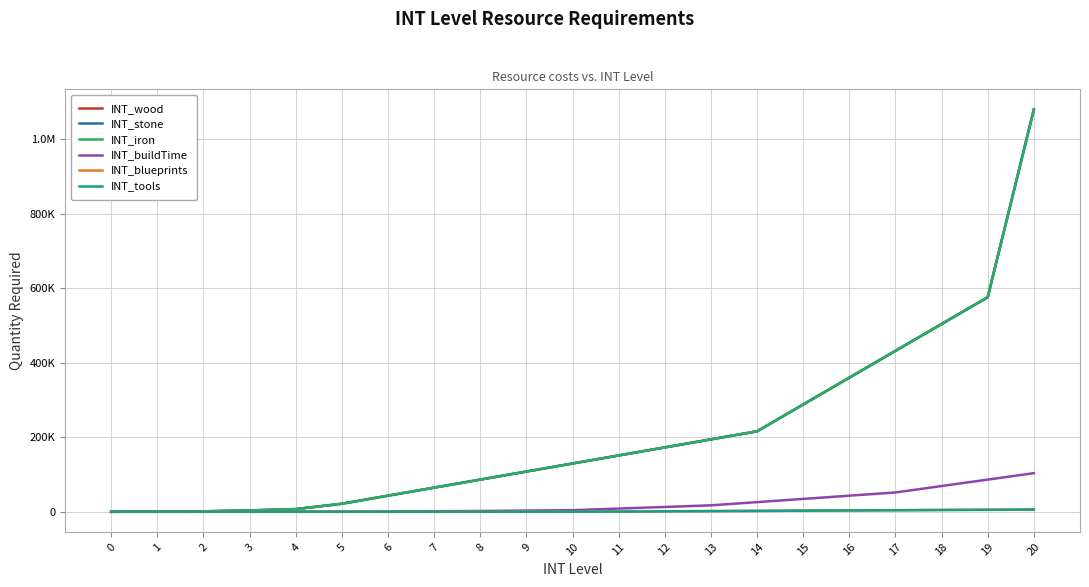

Does the chart display data point markers on the line(s)?

No